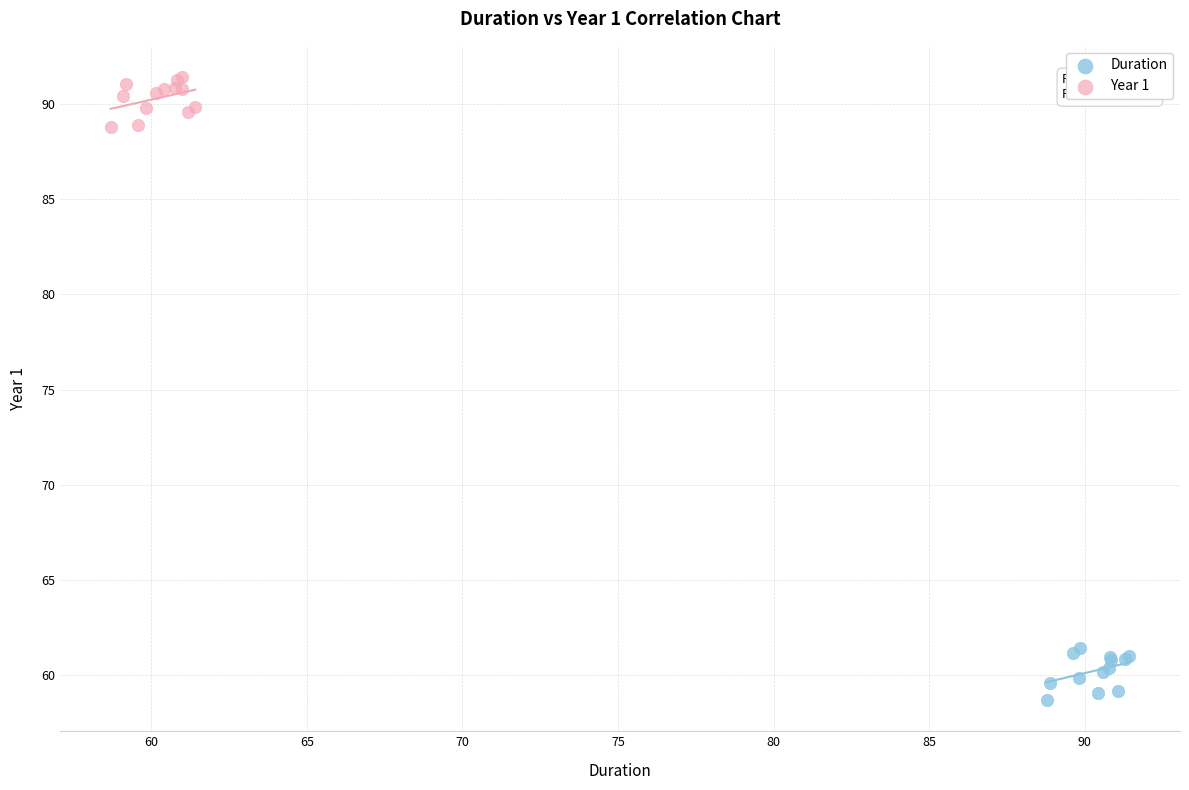

Which series reaches the minimum Y coordinate?

Duration